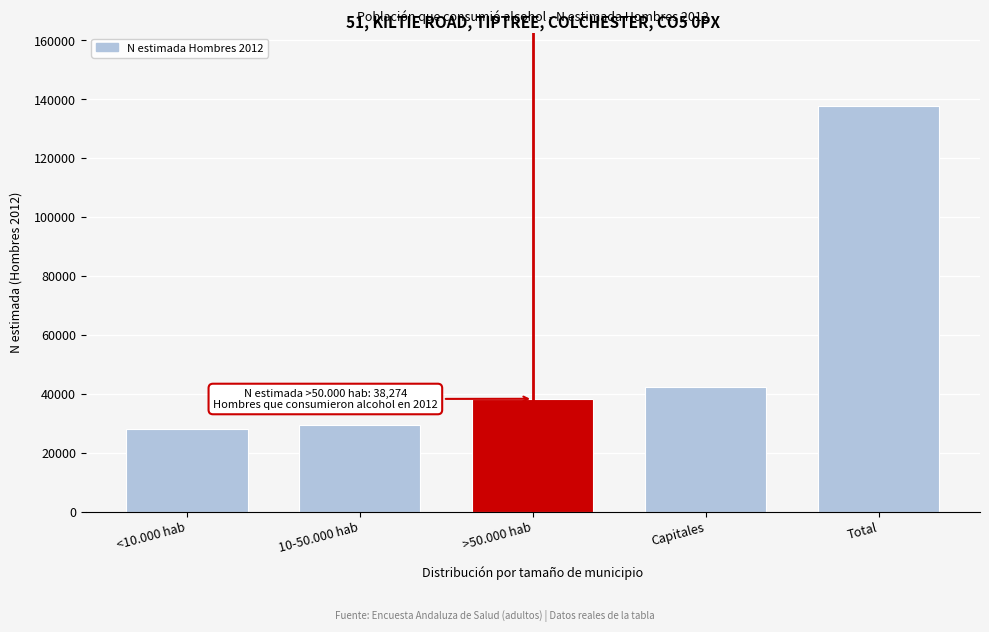

Reading left to right, extract all data points from this chart.

27906	29241	38274	42221	137642